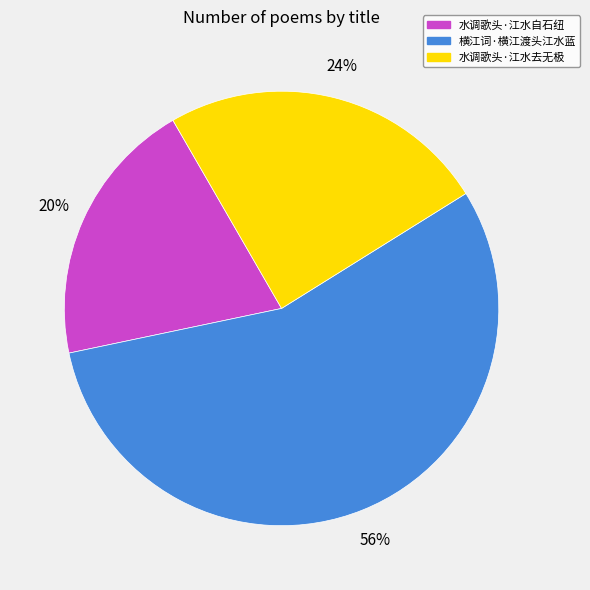

Is there any slice that represents more than half of the pie?

Yes